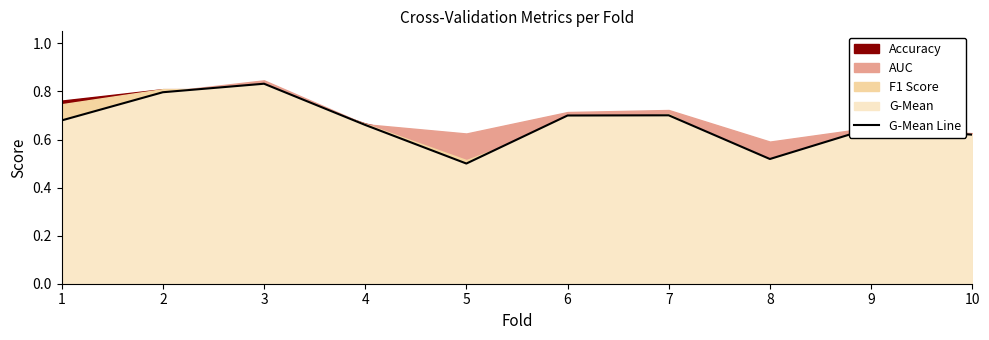

What is the sum of all values?

6.7